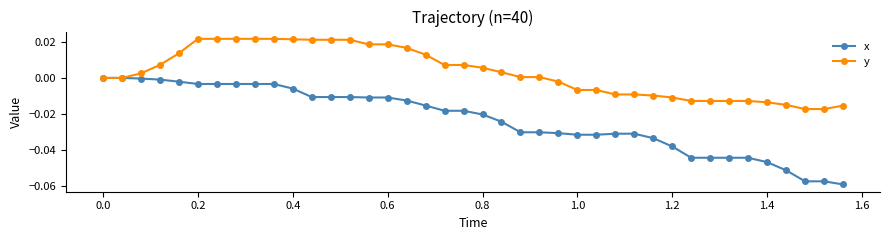

What are all the series names shown in the legend?

x, y